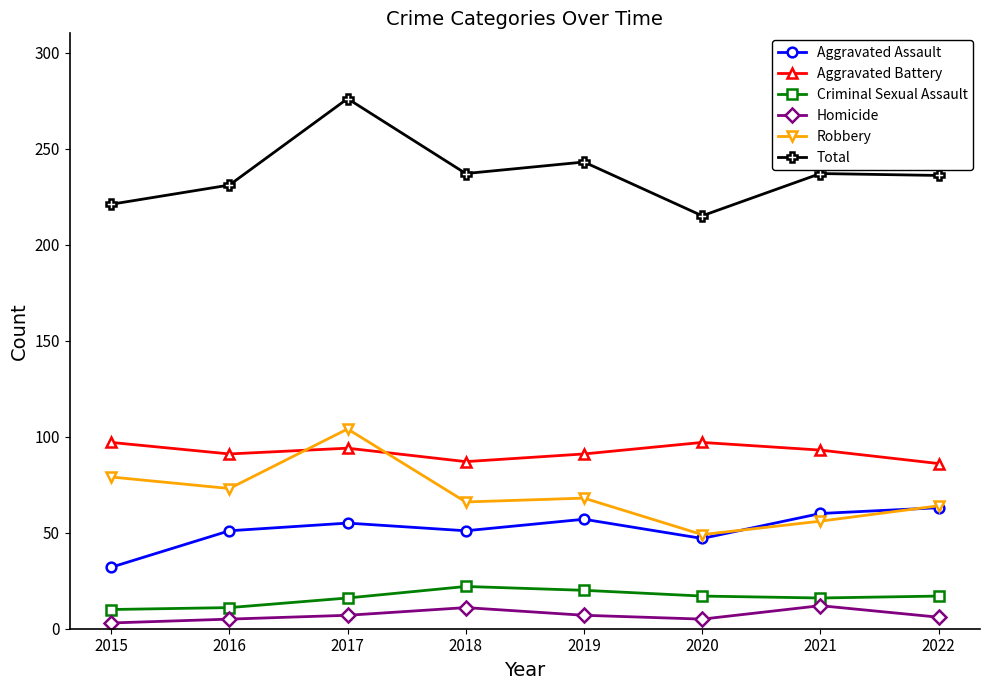

What is the minimum value for Robbery?

49